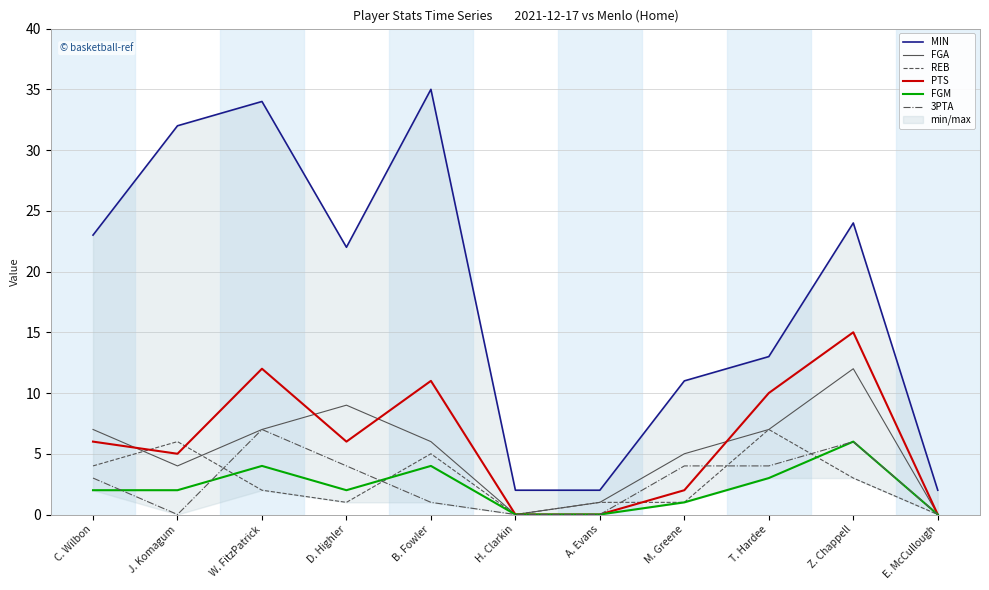

Reading right to left, what are all the values shown in this chart?

MIN: E. McCullough=2	Z. Chappell=24	T. Hardee=13	M. Greene=11	A. Evans=2	H. Clarkin=2	B. Fowler=35	D. Highler=22	W. FitzPatrick=34	J. Komagum=32	C. Wilbon=23
FGA: E. McCullough=0	Z. Chappell=12	T. Hardee=7	M. Greene=5	A. Evans=1	H. Clarkin=0	B. Fowler=6	D. Highler=9	W. FitzPatrick=7	J. Komagum=4	C. Wilbon=7
REB: E. McCullough=0	Z. Chappell=3	T. Hardee=7	M. Greene=1	A. Evans=1	H. Clarkin=0	B. Fowler=5	D. Highler=1	W. FitzPatrick=2	J. Komagum=6	C. Wilbon=4
PTS: E. McCullough=0	Z. Chappell=15	T. Hardee=10	M. Greene=2	A. Evans=0	H. Clarkin=0	B. Fowler=11	D. Highler=6	W. FitzPatrick=12	J. Komagum=5	C. Wilbon=6
FGM: E. McCullough=0	Z. Chappell=6	T. Hardee=3	M. Greene=1	A. Evans=0	H. Clarkin=0	B. Fowler=4	D. Highler=2	W. FitzPatrick=4	J. Komagum=2	C. Wilbon=2
3PTA: E. McCullough=0	Z. Chappell=6	T. Hardee=4	M. Greene=4	A. Evans=0	H. Clarkin=0	B. Fowler=1	D. Highler=4	W. FitzPatrick=7	J. Komagum=0	C. Wilbon=3